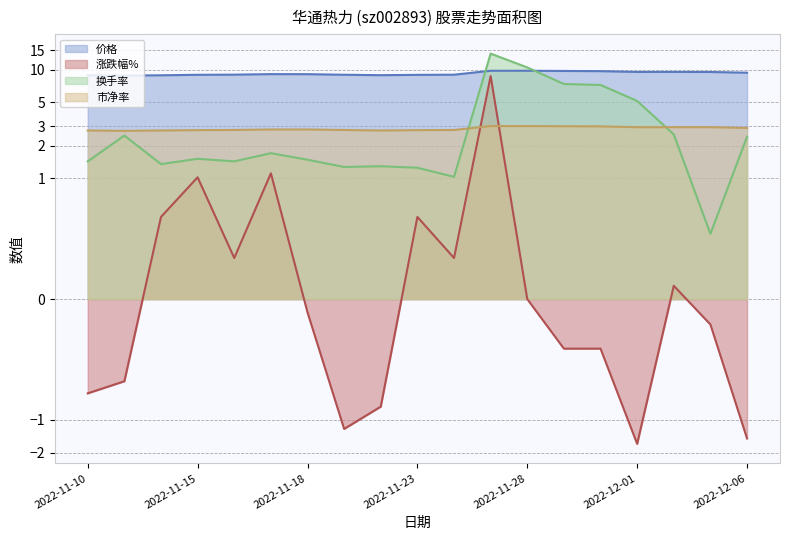

What is the total value across all series at 2022-12-02?

15.1